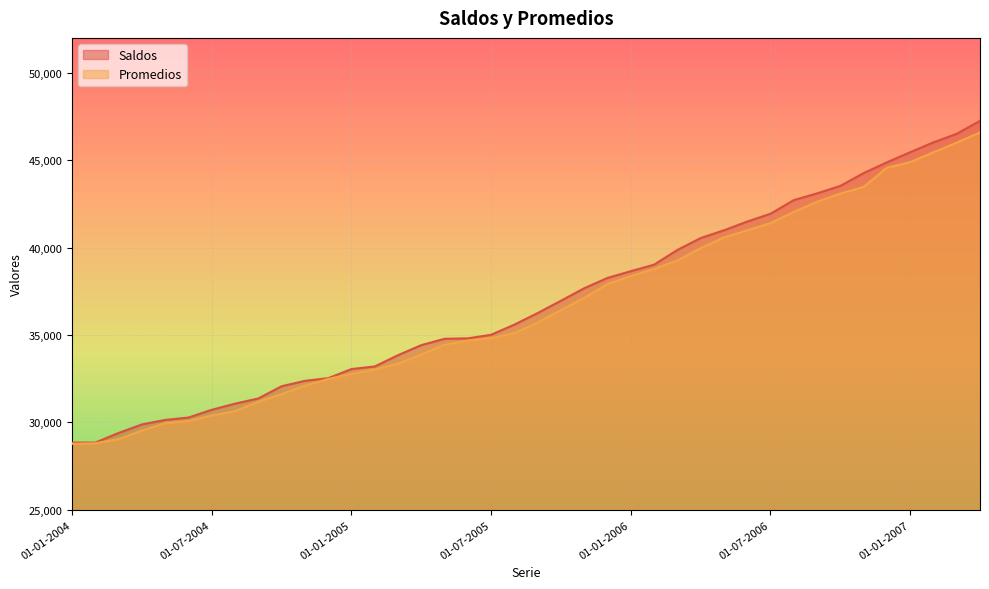

Reading left to right, extract all data points from this chart.

Saldos: 01-01-2004=28846	01-02-2004=28848	01-03-2004=29401	01-04-2004=29887	01-05-2004=30145	01-06-2004=30281	01-07-2004=30724	01-08-2004=31076	01-09-2004=31372	01-10-2004=32071	01-11-2004=32380	01-12-2004=32531	01-01-2005=33055	01-02-2005=33203	01-03-2005=33848	01-04-2005=34423	01-05-2005=34787	01-06-2005=34810	01-07-2005=35017	01-08-2005=35598	01-09-2005=36259	01-10-2005=36964	01-11-2005=37679	01-12-2005=38269	01-01-2006=38654	01-02-2006=39027	01-03-2006=39869	01-04-2006=40548	01-05-2006=40992	01-06-2006=41492	01-07-2006=41939	01-08-2006=42720	01-09-2006=43104	01-10-2006=43532	01-11-2006=44264	01-12-2006=44880	01-01-2007=45460	01-02-2007=46023	01-03-2007=46513	01-04-2007=47255
Promedios: 01-01-2004=28776	01-02-2004=28809	01-03-2004=29048	01-04-2004=29536	01-05-2004=29959	01-06-2004=30082	01-07-2004=30398	01-08-2004=30649	01-09-2004=31179	01-10-2004=31622	01-11-2004=32104	01-12-2004=32488	01-01-2005=32771	01-02-2005=33025	01-03-2005=33363	01-04-2005=33892	01-05-2005=34443	01-06-2005=34689	01-07-2005=34822	01-08-2005=35108	01-09-2005=35717	01-10-2005=36431	01-11-2005=37124	01-12-2005=37923	01-01-2006=38370	01-02-2006=38775	01-03-2006=39267	01-04-2006=39971	01-05-2006=40582	01-06-2006=40986	01-07-2006=41405	01-08-2006=42044	01-09-2006=42624	01-10-2006=43092	01-11-2006=43472	01-12-2006=44569	01-01-2007=44892	01-02-2007=45455	01-03-2007=46007	01-04-2007=46592